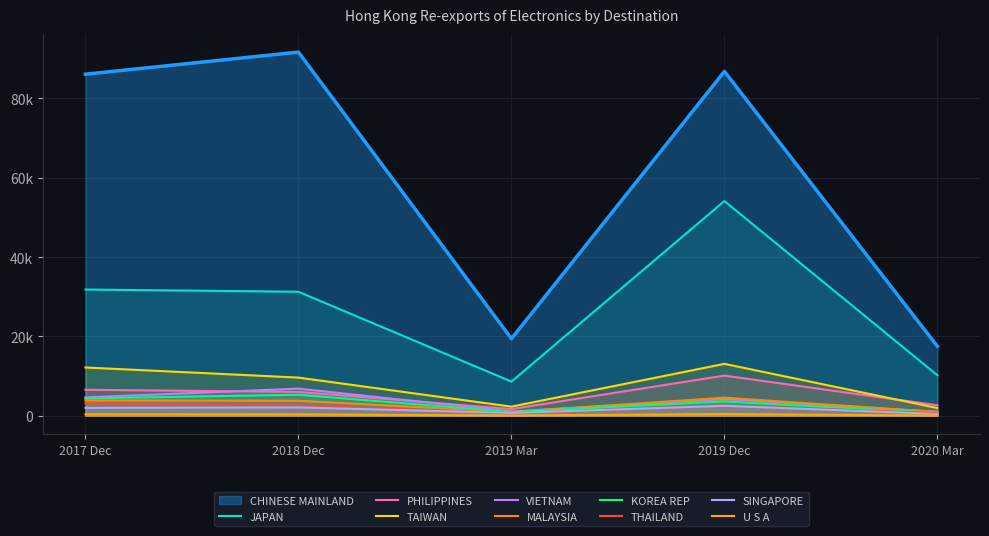

Read the 201812 value at KOREA REP.

5315.1